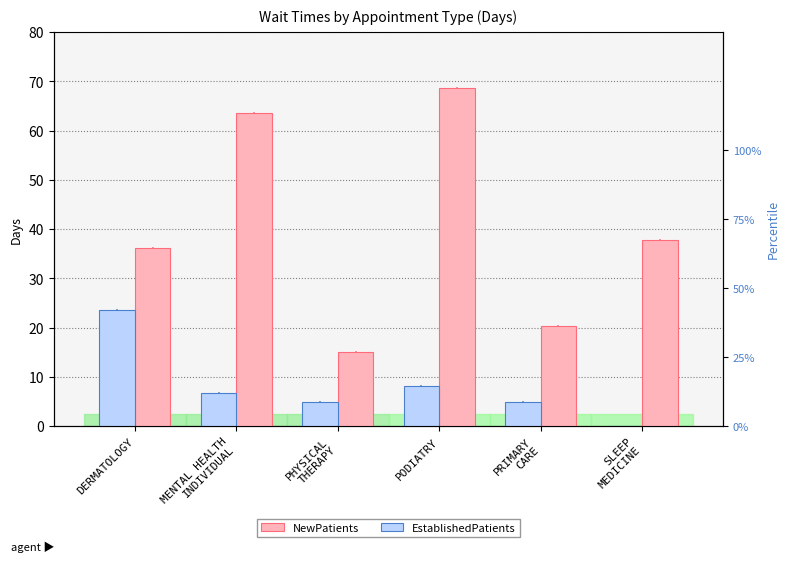

What are all the series names shown in the legend?

NewPatients, EstablishedPatients